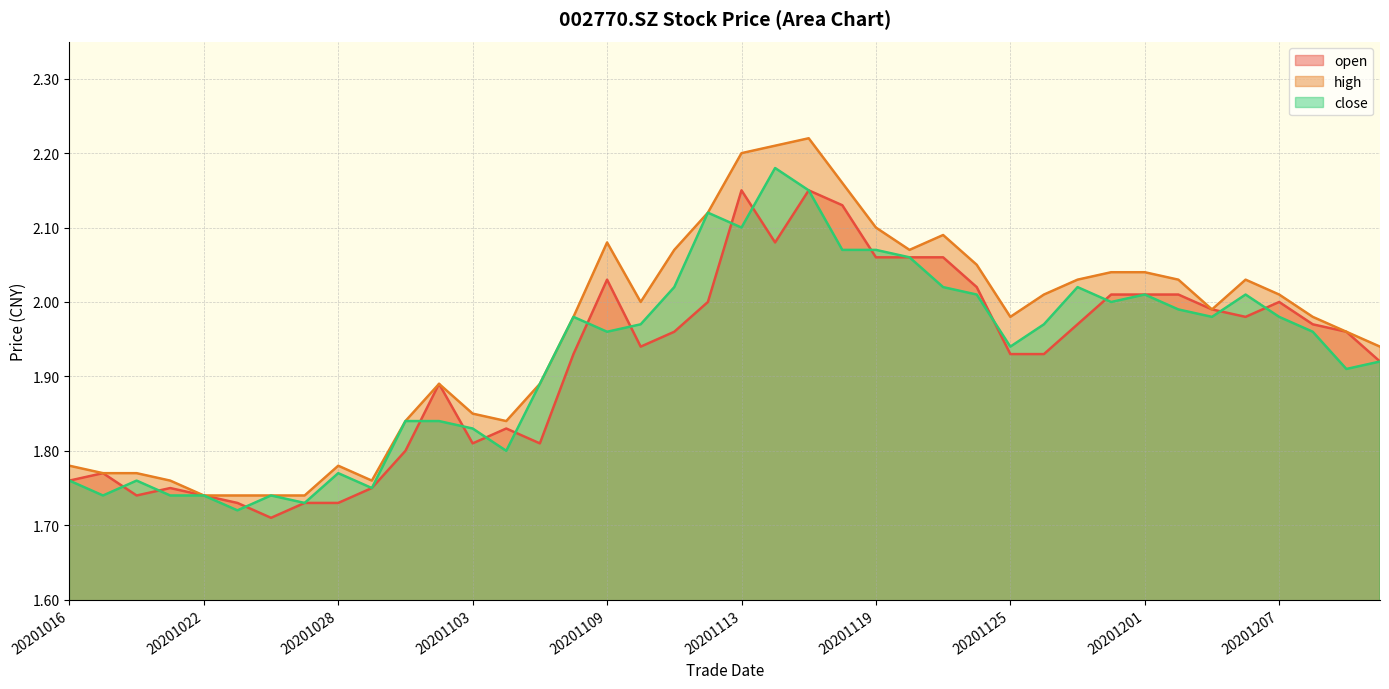

True or false: close and high intersect in this chart.

False